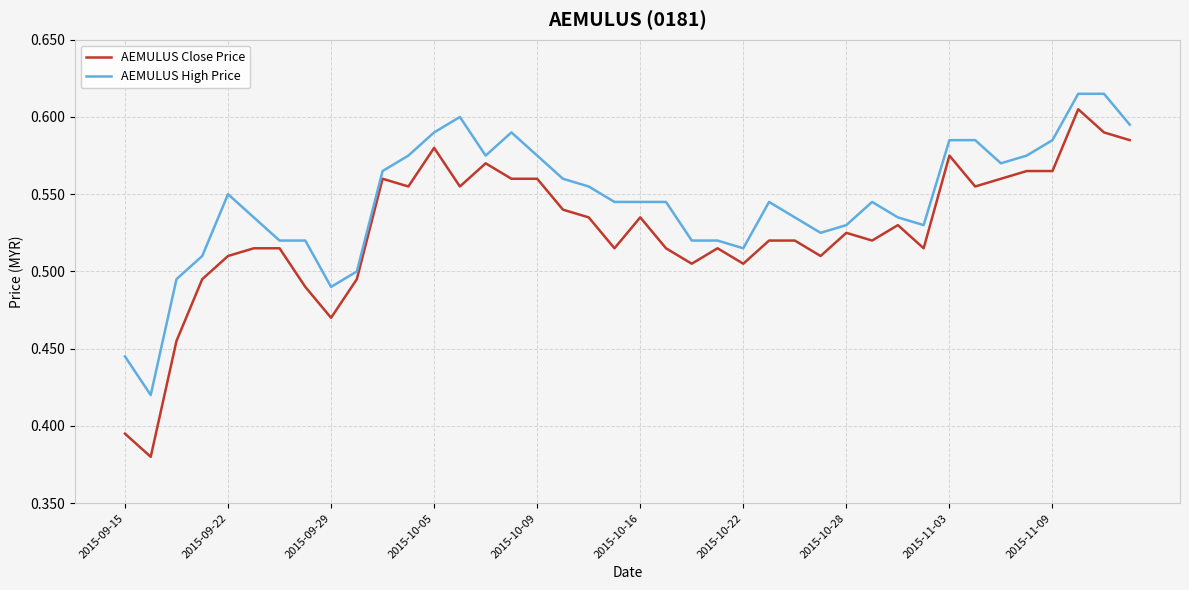

Which series has the largest range (max minus min)?

AEMULUS Close Price